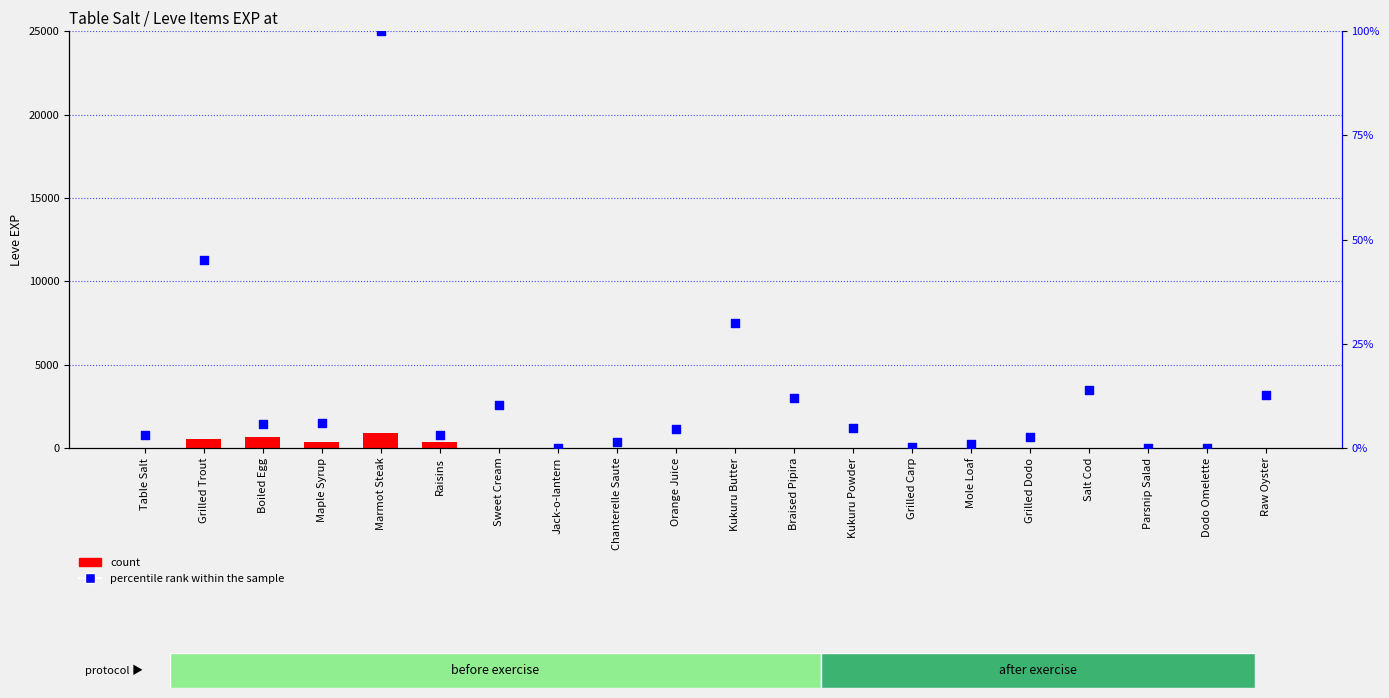

At which category is the sum across all series the highest?

Marmot Steak